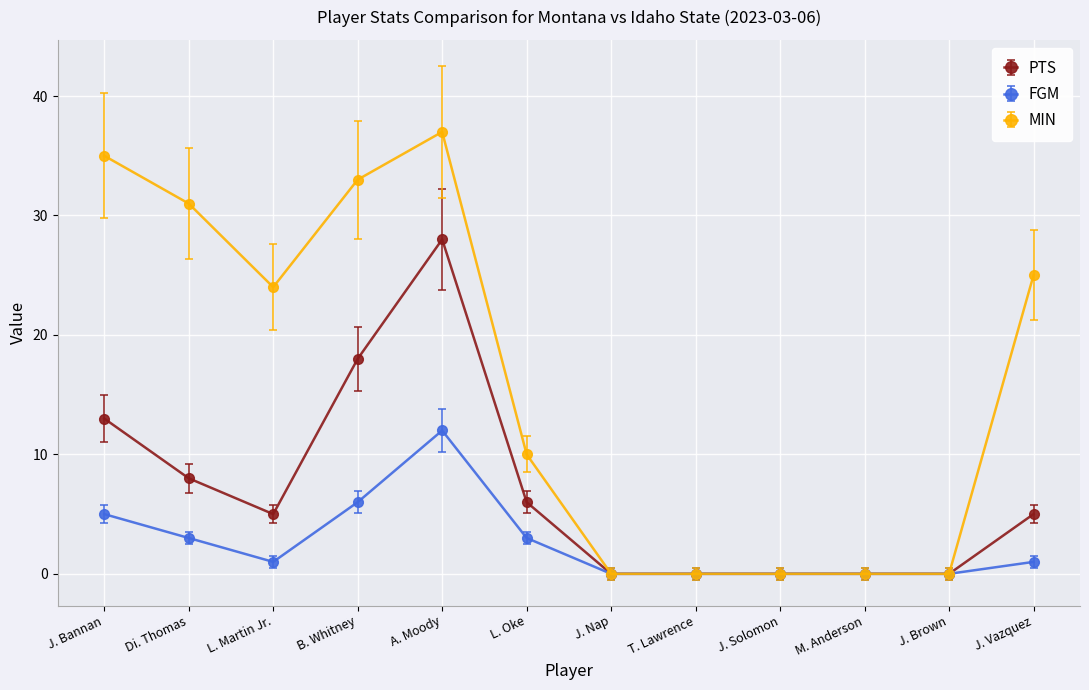

What is the difference between the FGM values at B. Whitney and L. Oke?

3